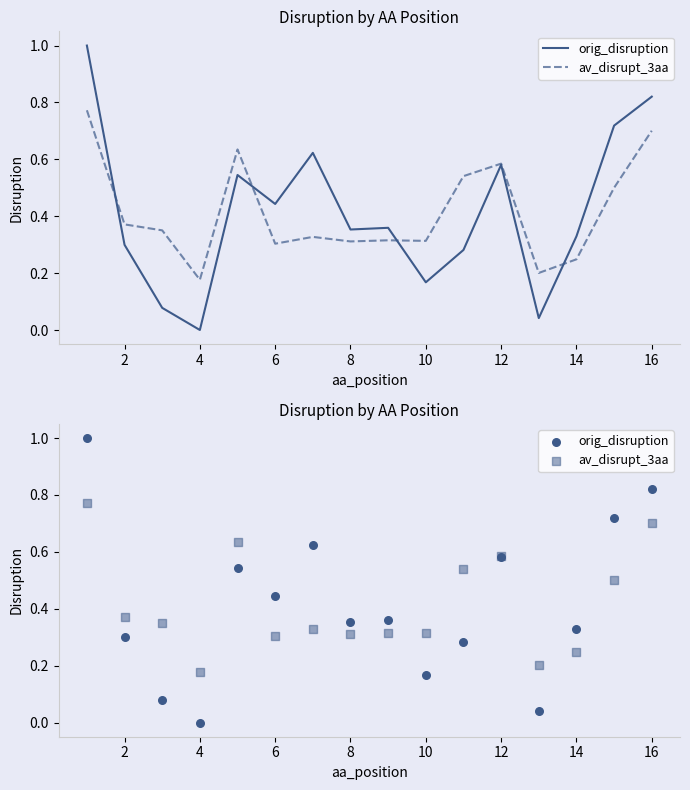

Which series has the widest spread of Y values?

orig_disruption